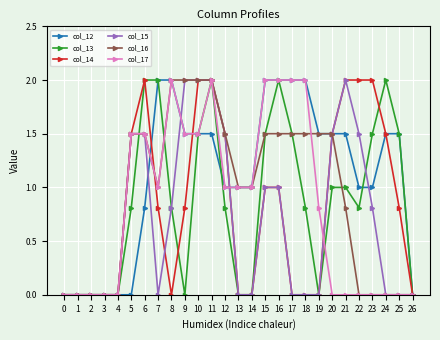

How many data points does each series have?

27